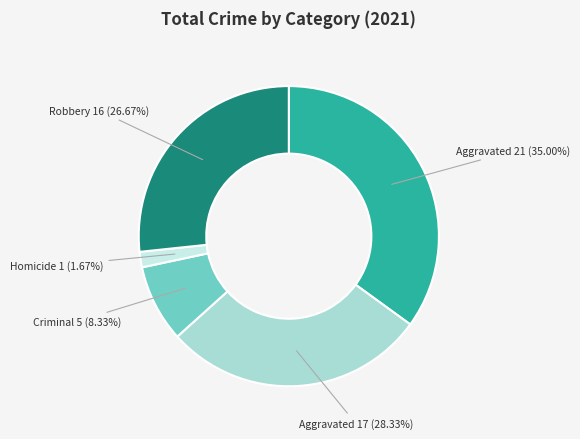

Is there a majority slice in this chart?

No